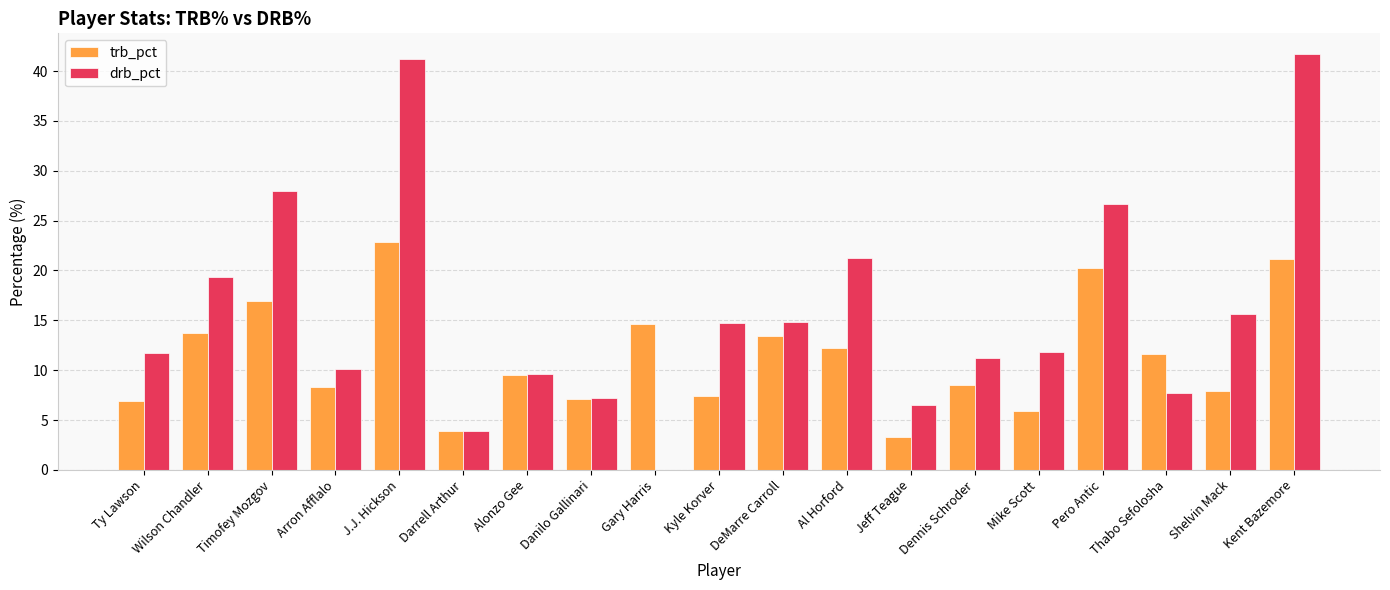

What is the sum of the trb_pct values at Thabo Sefolosha and Mike Scott?

17.5